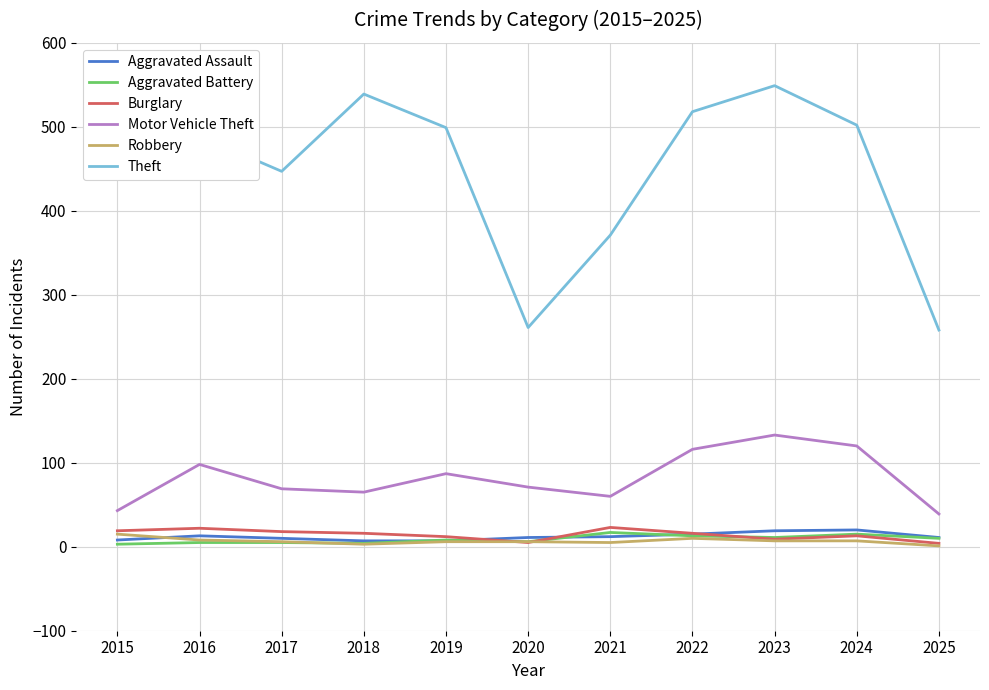

True or false: Motor Vehicle Theft and Burglary intersect in this chart.

False